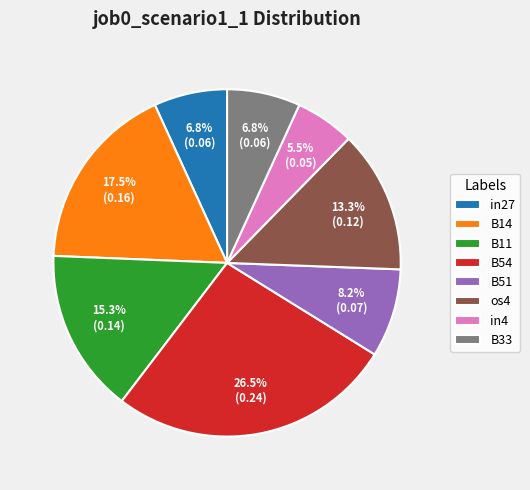

How much of the chart is everything except B51?

91.8%